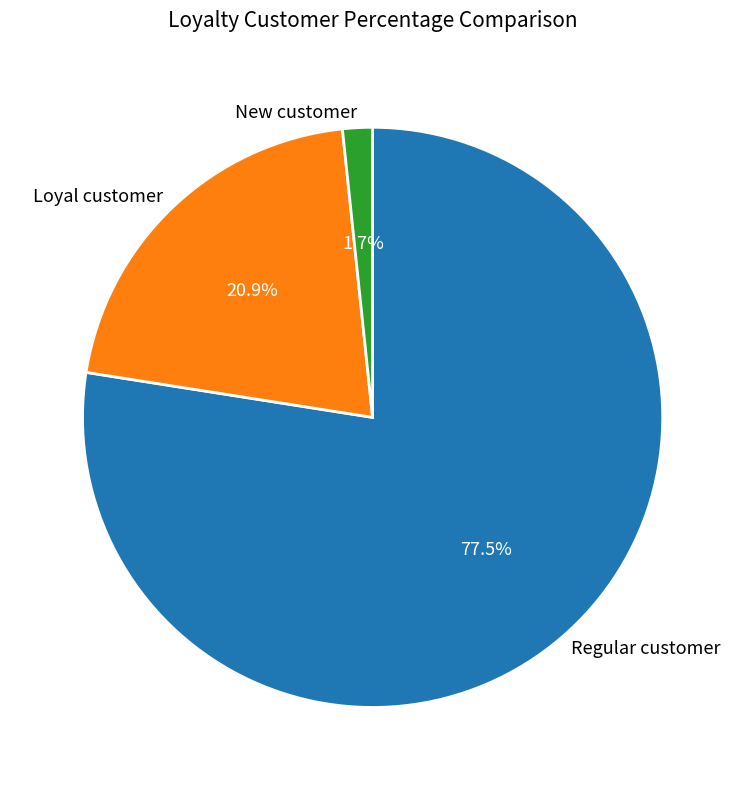

Rank the categories by value from highest to lowest.

Regular customer, Loyal customer, New customer